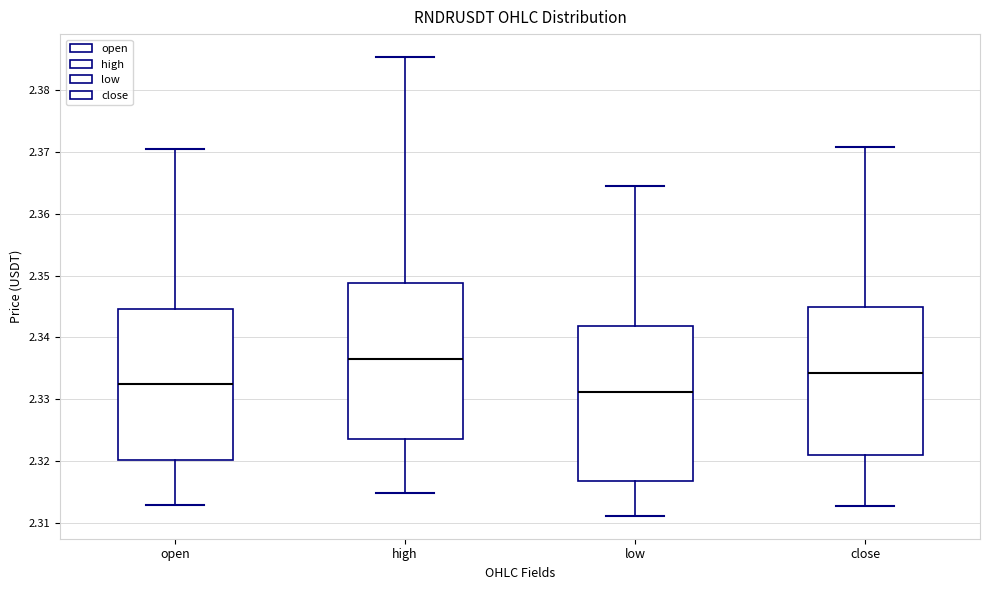

Which box's median line is the highest?

high